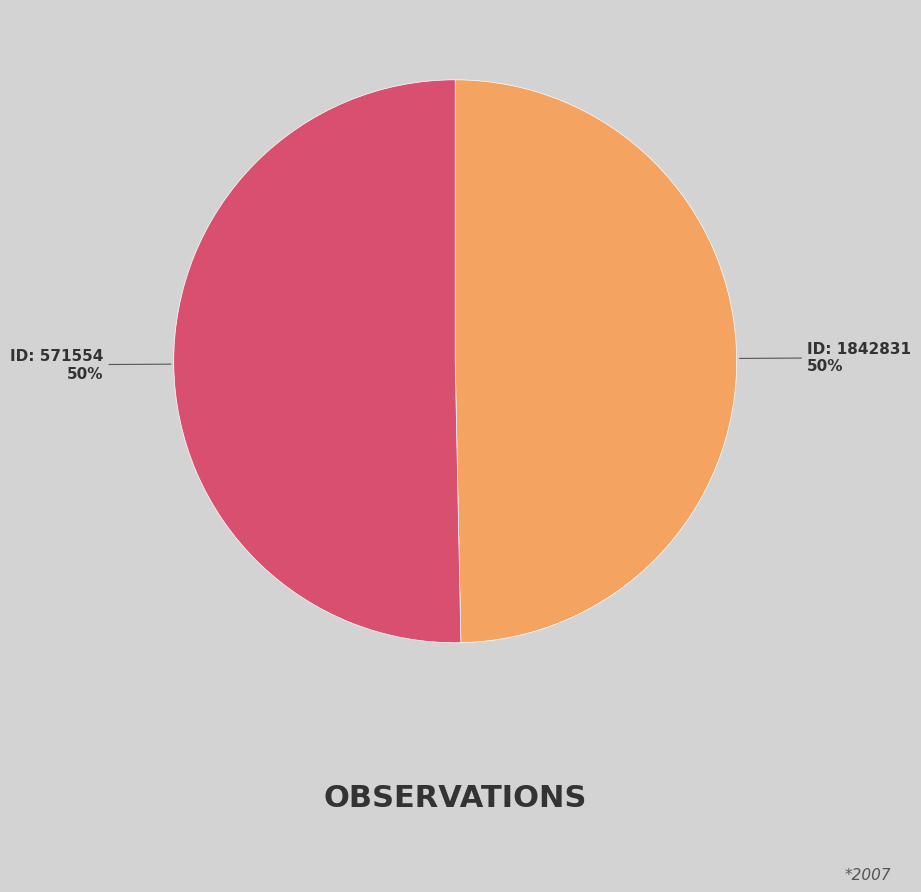

To the nearest percent, what is the average slice percentage?

50%